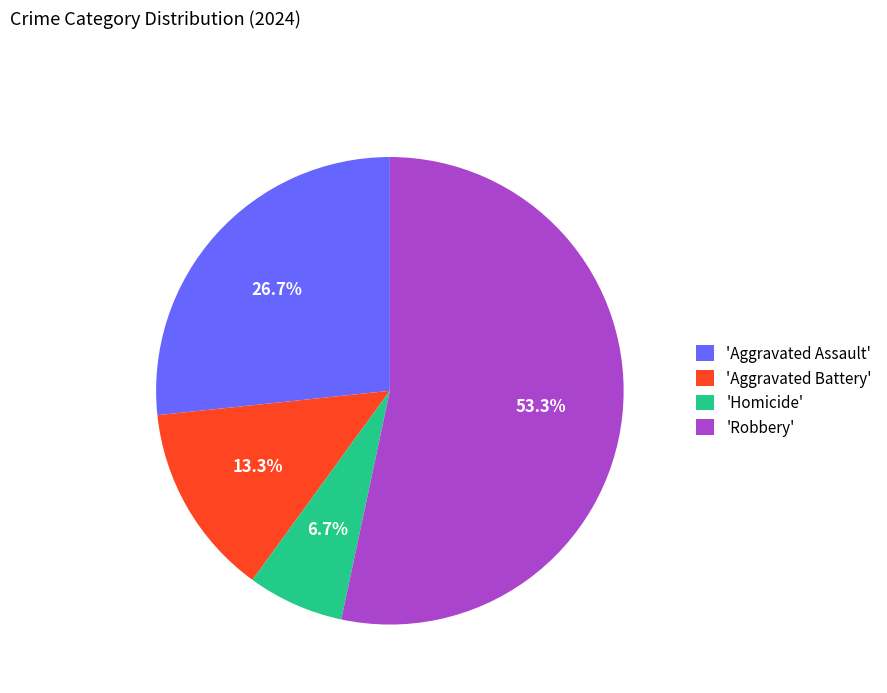

Between 'Aggravated Battery' and 'Homicide', which is larger?

'Aggravated Battery'